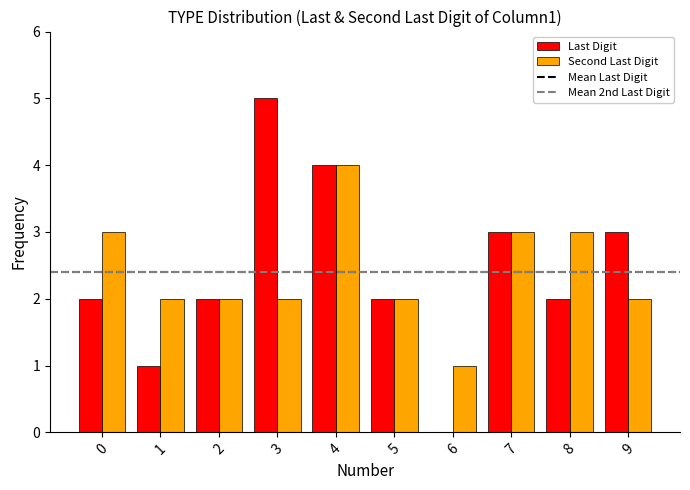

What is the maximum value for Last Digit?

5